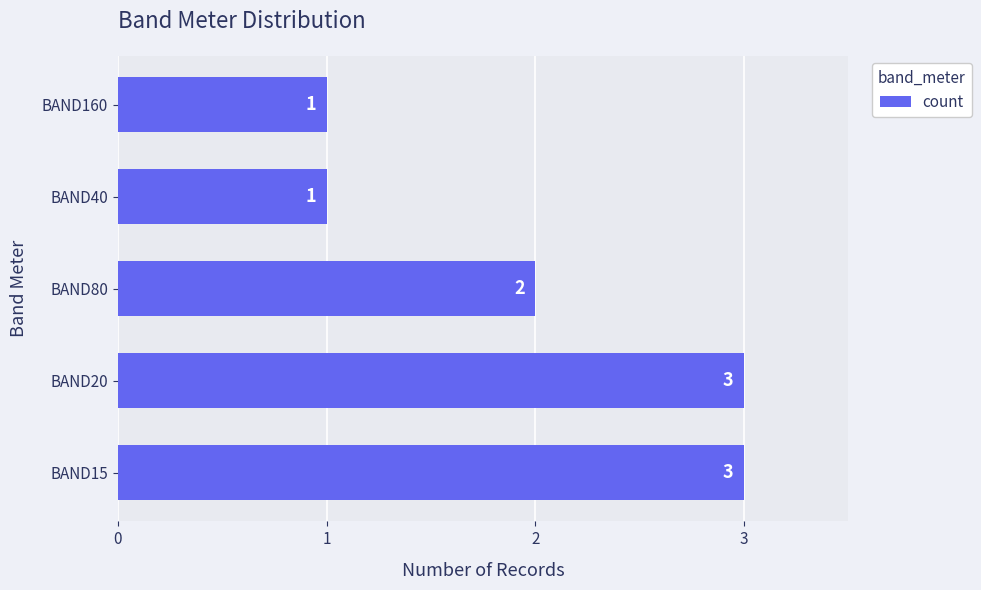

What is the sum of the values at BAND40 and BAND15?

4